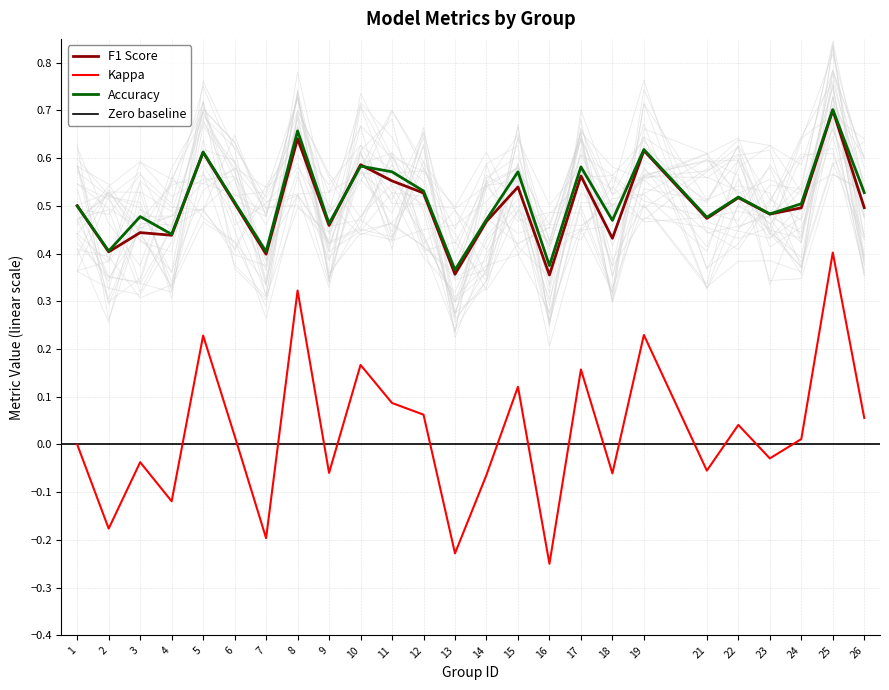

Which category has the lowest value in the f1 series?

16